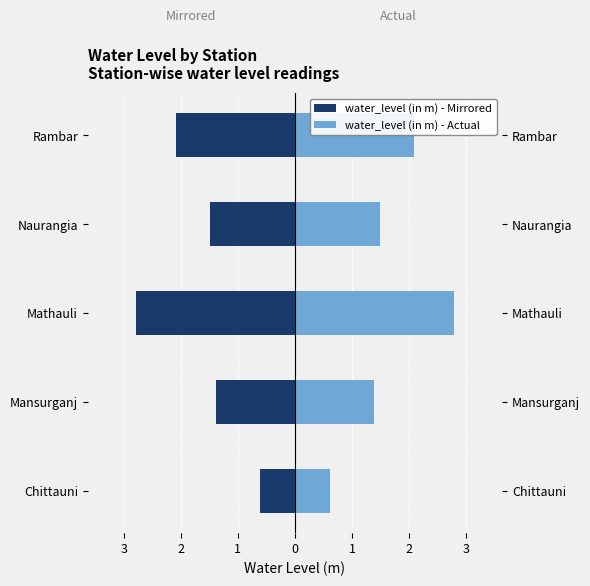

How many values in the water_level (in m) (mirror) series exceed 1?

4